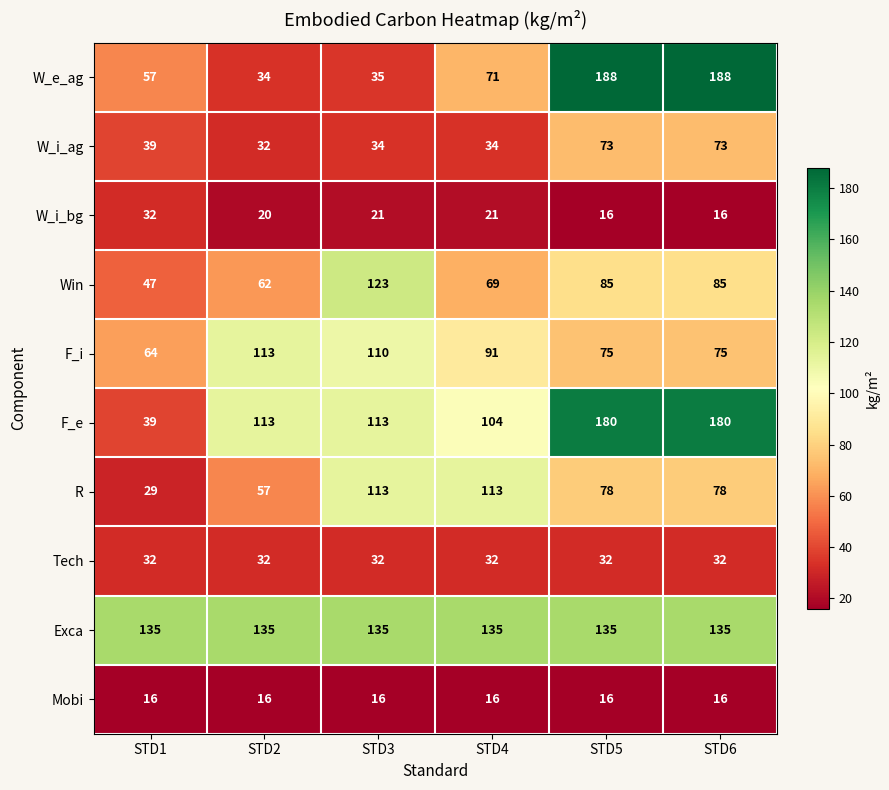

Between STD3 and STD4, which series saw the biggest shift?

Win